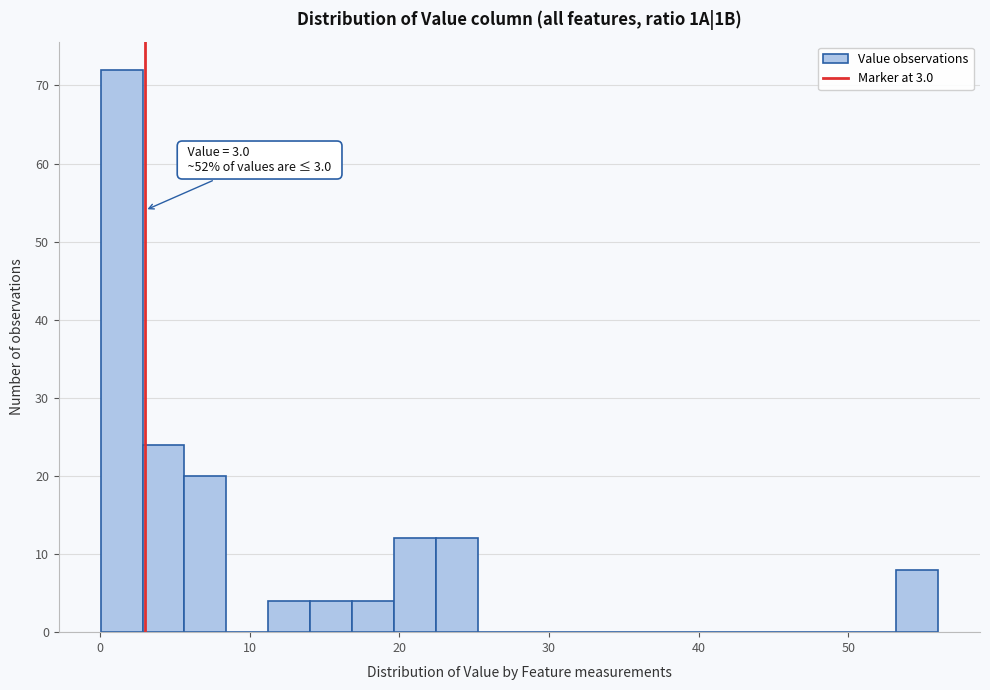

Around what value on the x-axis is the tallest bar? Give the approximate position of its centre, as read against the axis.

1